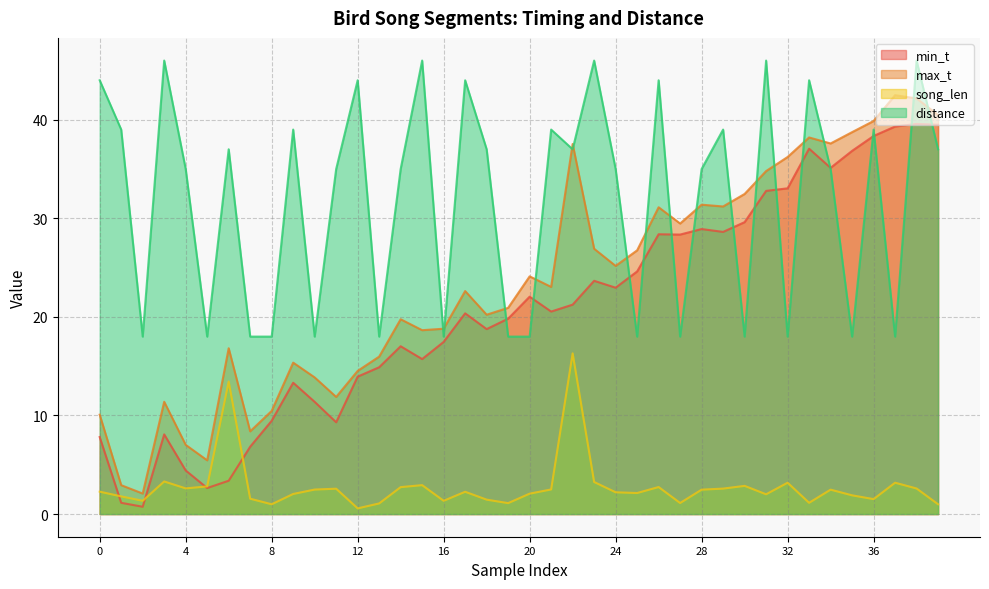

What is the total value across all series at 15?

83.3